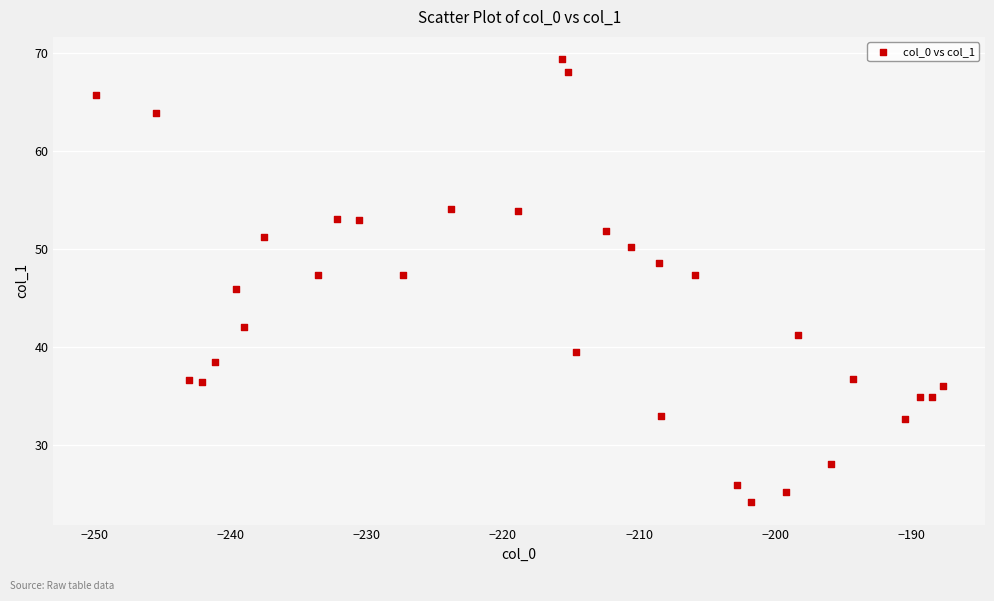

What is the range of X values (max minus min)?

62.2